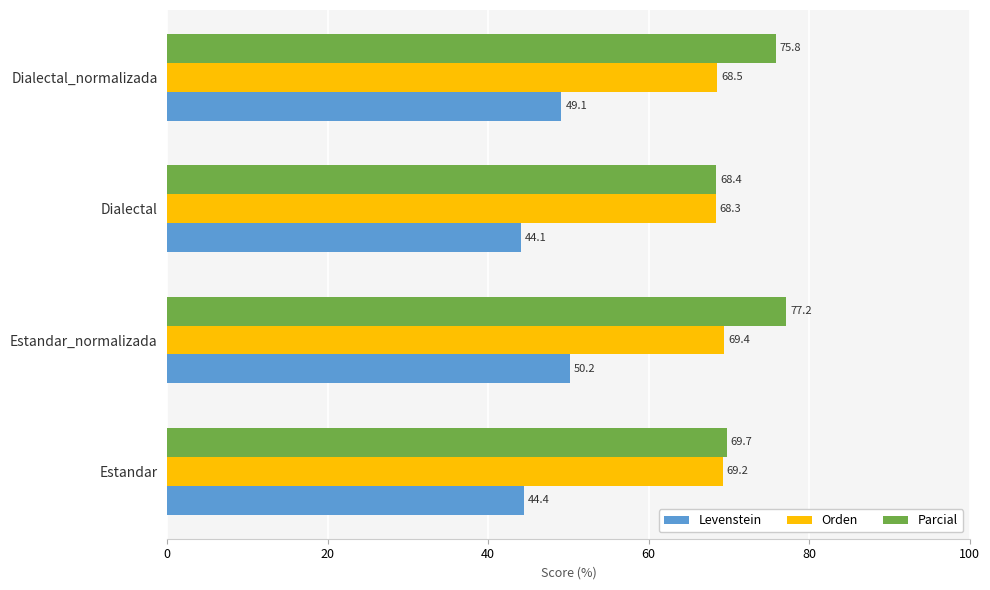

What is the difference between the highest and lowest values at Estandar_normalizada?

27.0